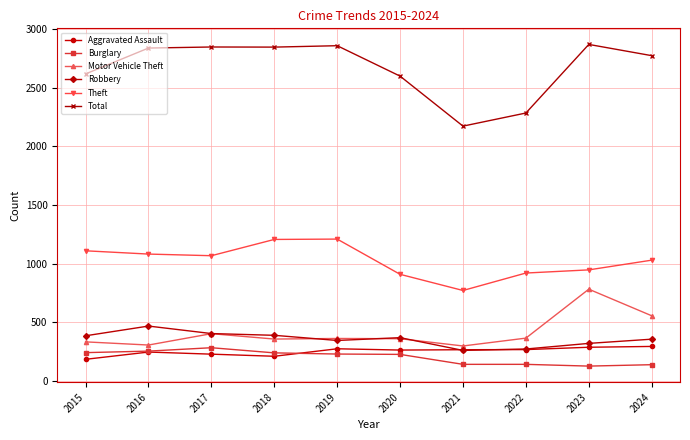

What is the sum of the Total values at 2022 and 2018?

5135